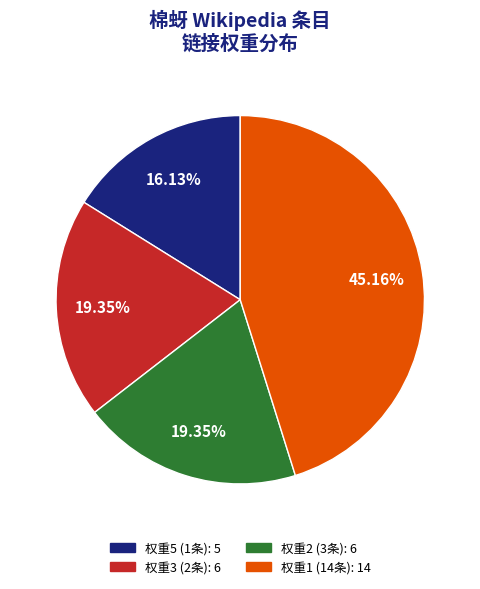

Is there a majority slice in this chart?

No